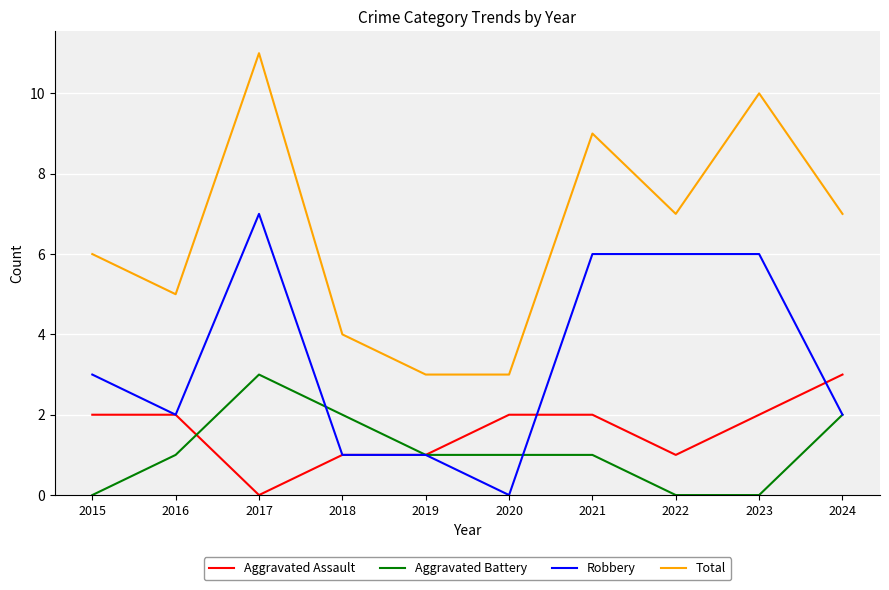

What is the average value of the Robbery series?

3